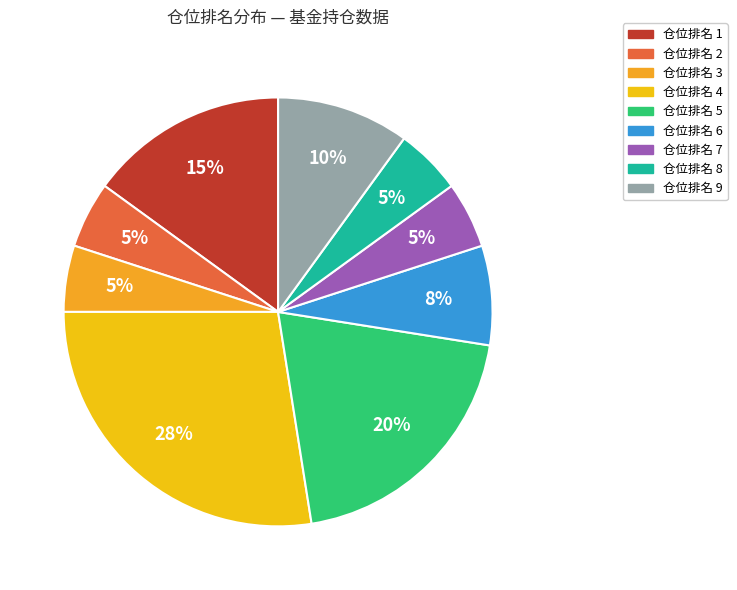

How many segments does this pie chart have?

9